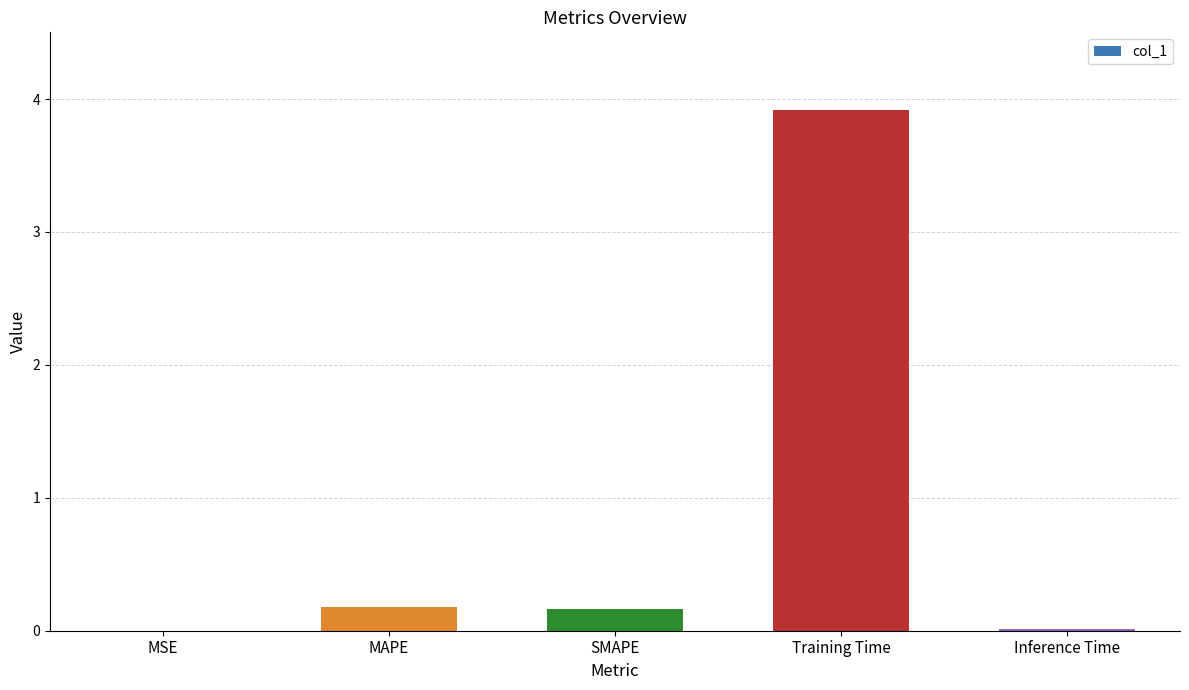

True or false: the data shows 0.2 at MAPE.

True